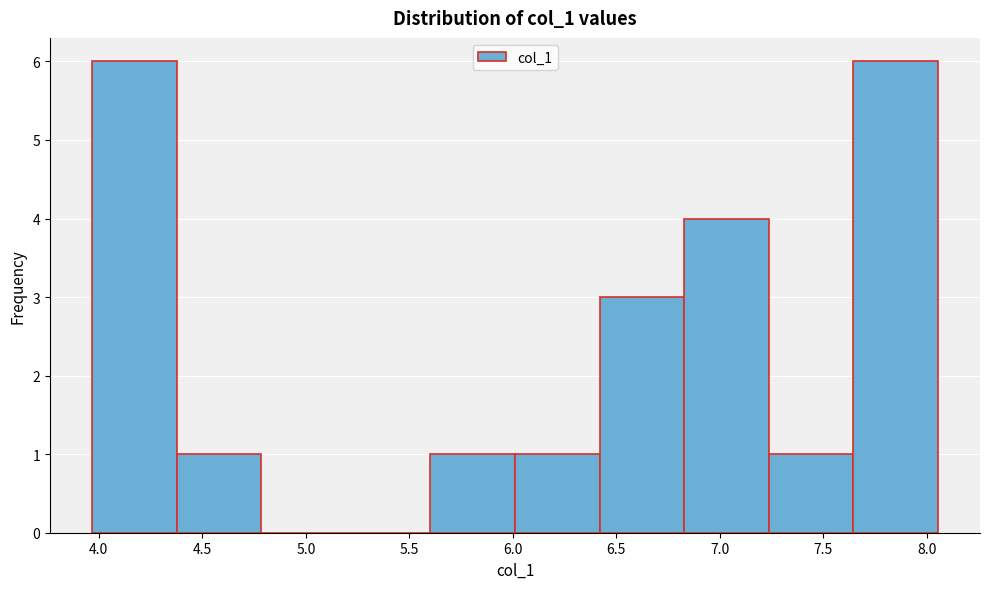

Reading left to right, list every bar in this chart as the range it spans on the x-axis followed by its height. Neither the bar edges nor the heights are printed on the chart, so give them approximately, as read against the axes.

3.95 to 4.40: 6
4.40 to 4.80: 1
4.80 to 5.20: 0
5.20 to 5.60: 0
5.60 to 6.00: 1
6.00 to 6.40: 1
6.40 to 6.85: 3
6.85 to 7.25: 4
7.25 to 7.65: 1
7.65 to 8.05: 6